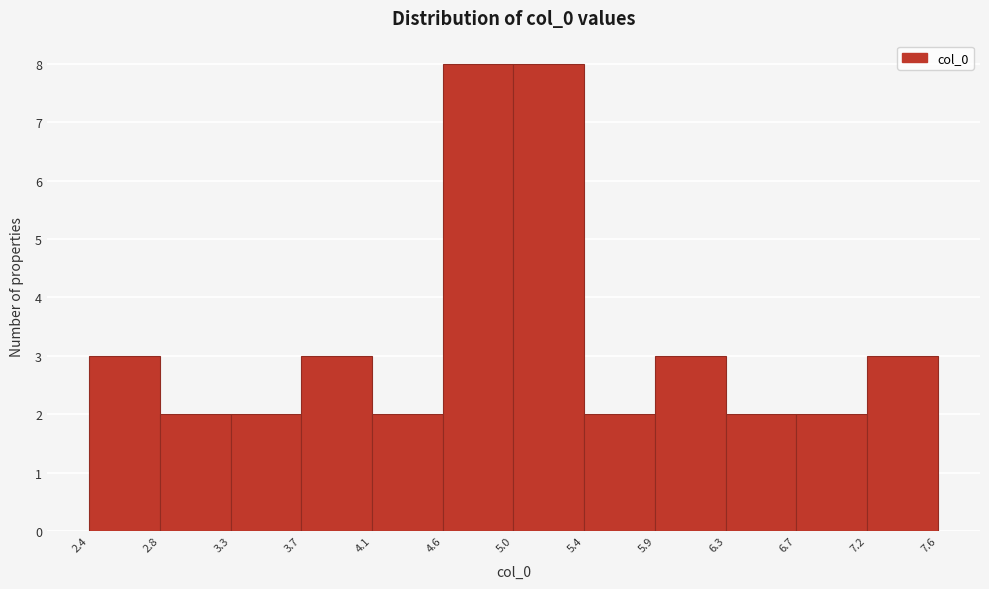

Reading left to right, transcribe this chart: for each bar, give the range it covers on the x-axis and its height. The values are not printed on the chart, so give them approximately, as read against the axis.

2.4 to 2.8: 3
2.8 to 3.3: 2
3.3 to 3.7: 2
3.7 to 4.1: 3
4.1 to 4.6: 2
4.6 to 5.0: 8
5.0 to 5.4: 8
5.4 to 5.9: 2
5.9 to 6.3: 3
6.3 to 6.7: 2
6.7 to 7.2: 2
7.2 to 7.6: 3